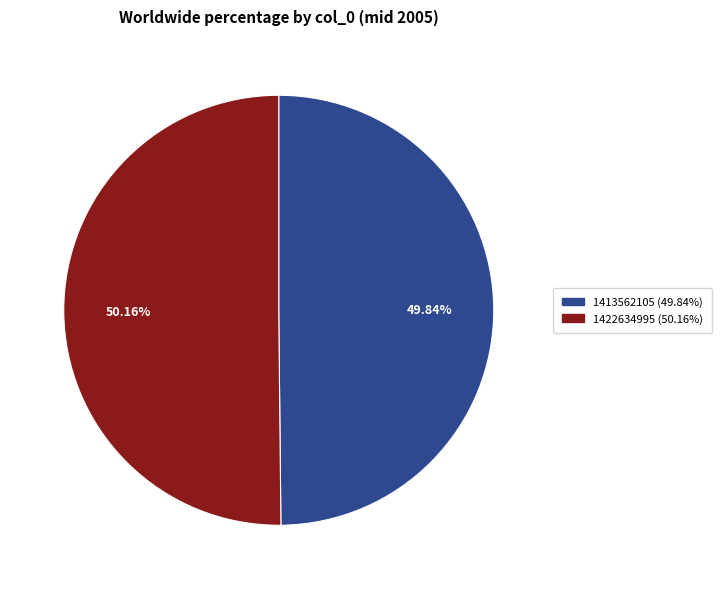

What is the ratio of the value at 1422634995 to the value at 1413562105?

1.0